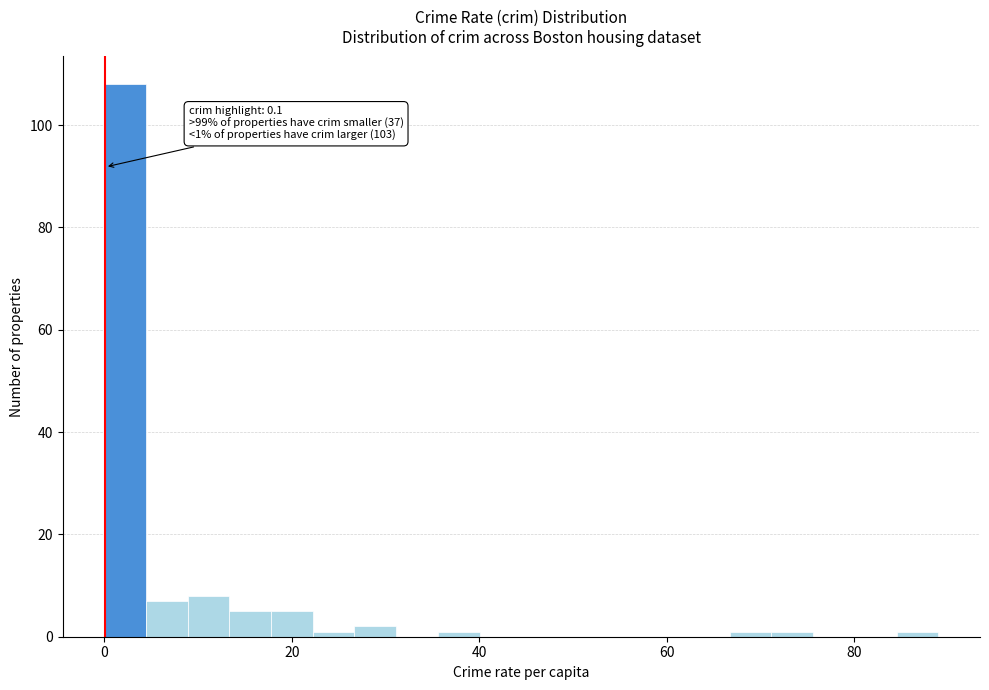

Around what value on the x-axis is the tallest bar? Give the approximate position of its centre, as read against the axis.

2